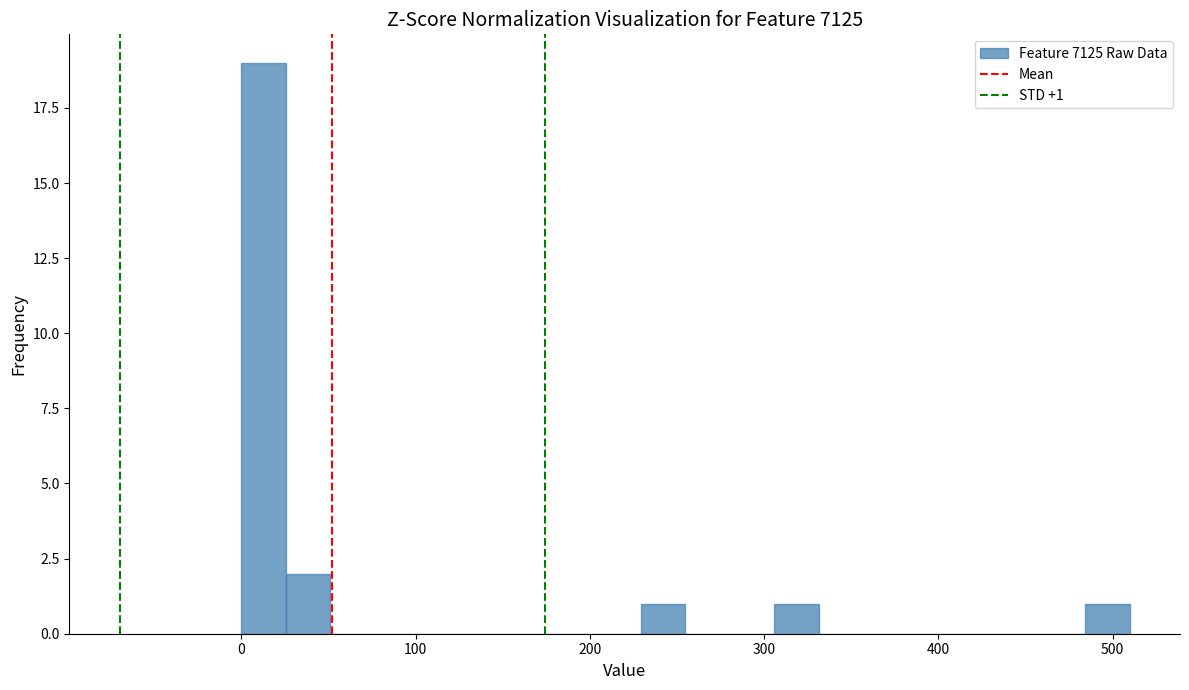

Read against the x-axis, roughly where is the centre of the tallest bar?

10